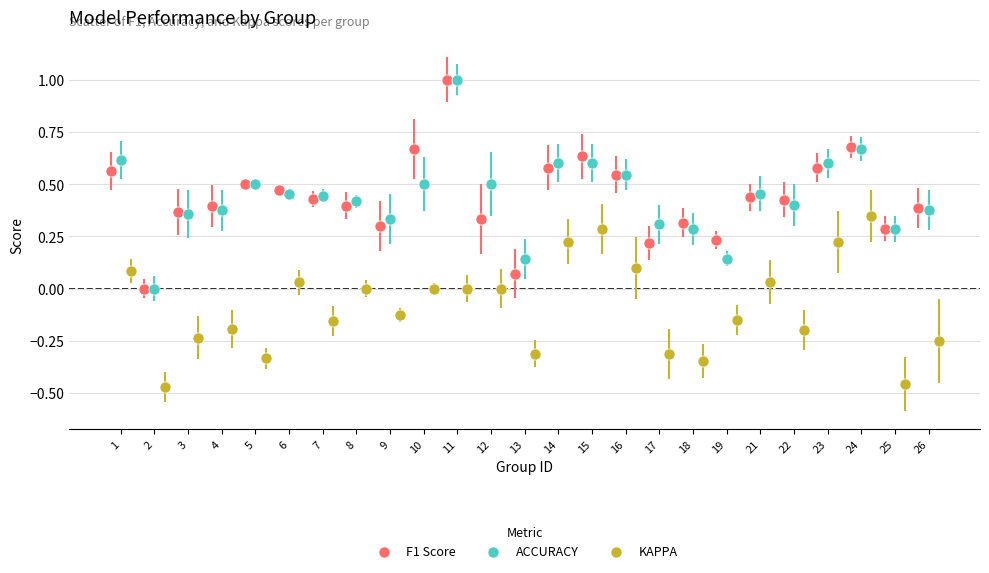

Which series reaches the minimum Y coordinate?

KAPPA